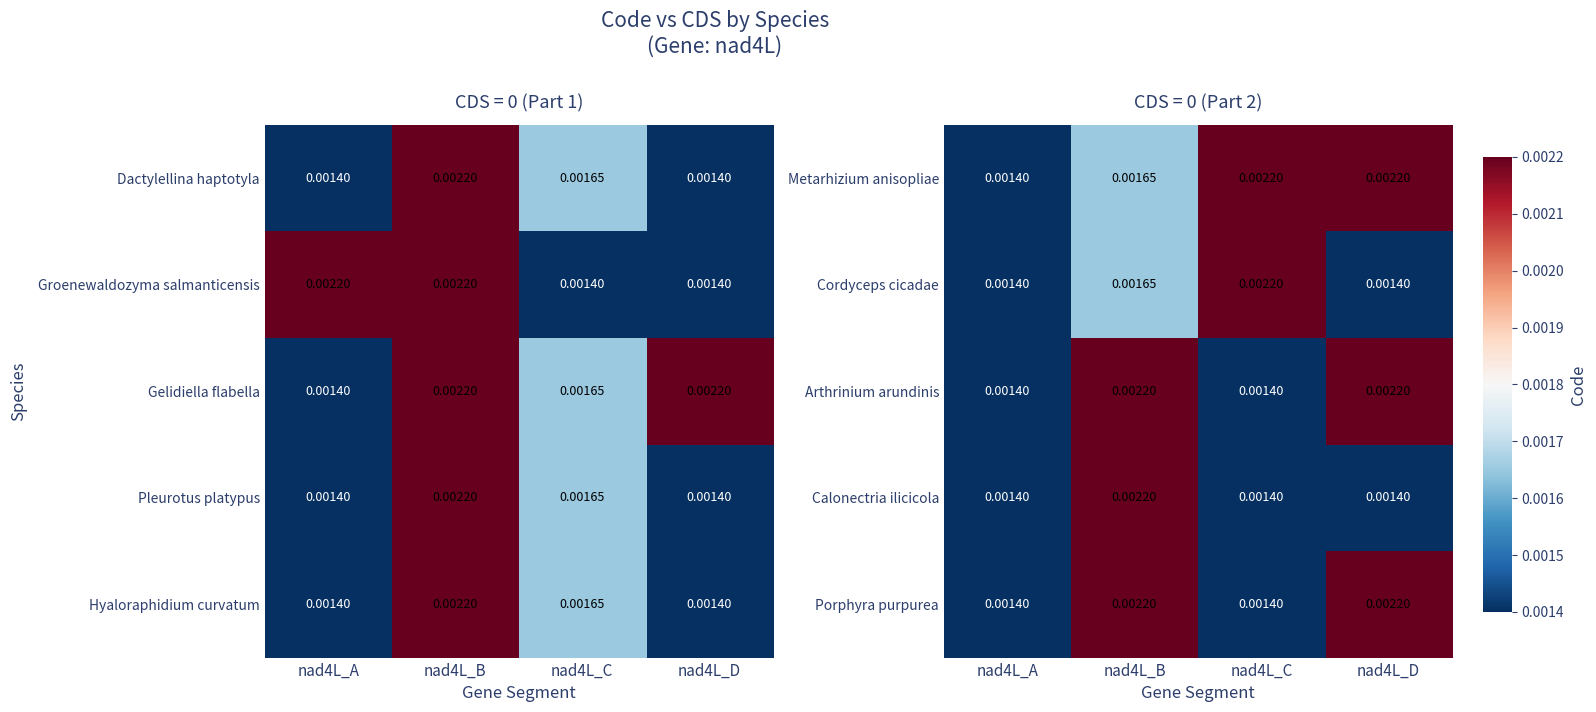

At which label does Porphyra purpurea reach its minimum?

nad4L_A